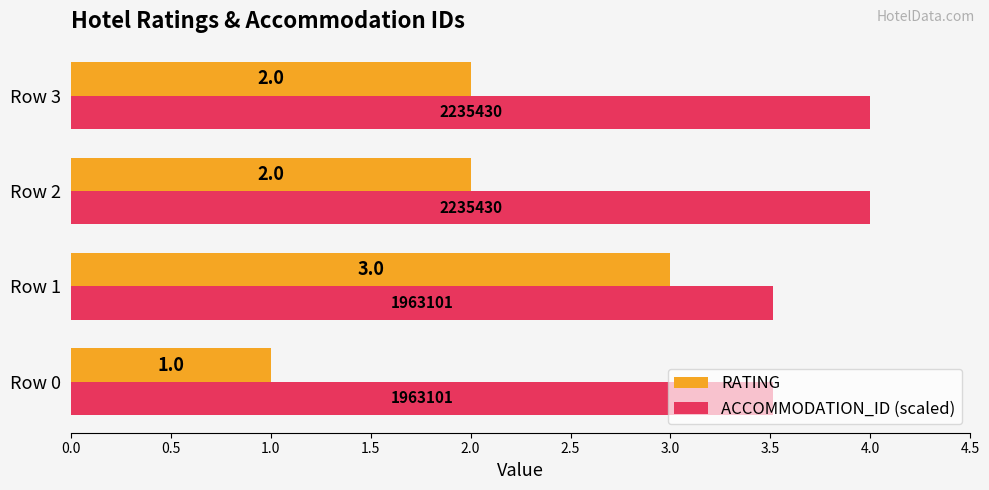

How many ACCOMMODATION_ID (scaled) values are between 3 and 4?

4